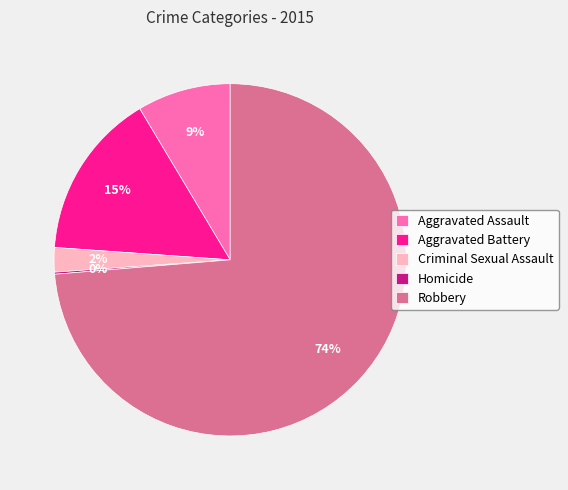

Is the sum of Robbery and Aggravated Battery greater than half?

Yes